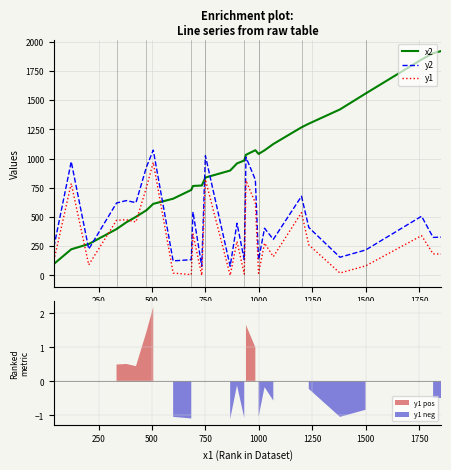

True or false: y2 and y1 intersect in this chart.

False